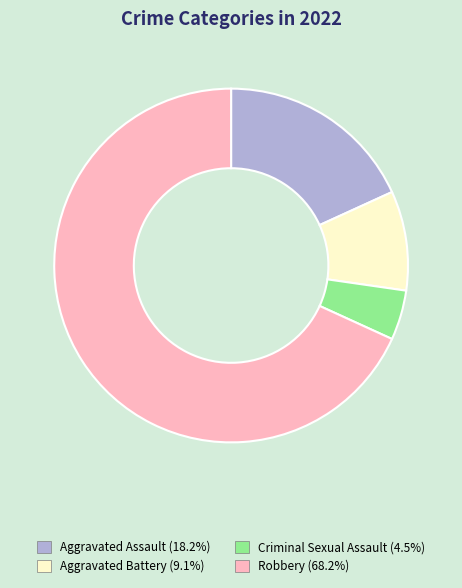

Do Aggravated Battery and Aggravated Assault together represent more than half of the pie?

No